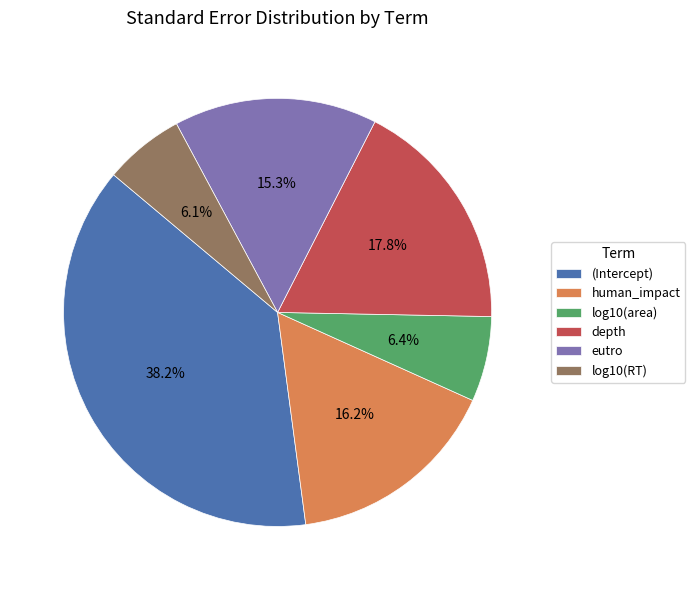

How many slices are in this pie chart?

6